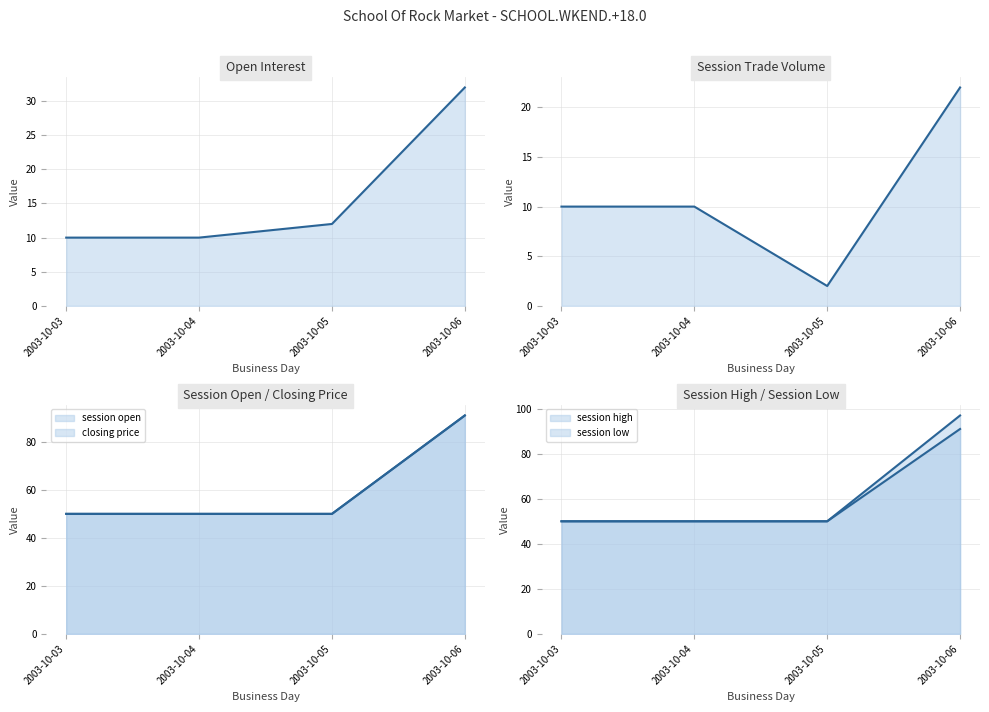

Reading left to right, list all the values displayed in this chart.

open interest line: 10	10	12	32
session trade volume line: 10	10	2	22
session open line: 50	50	50	91
closing price line: 50	50	50	91
session high line: 50	50	50	97
session low line: 50	50	50	91